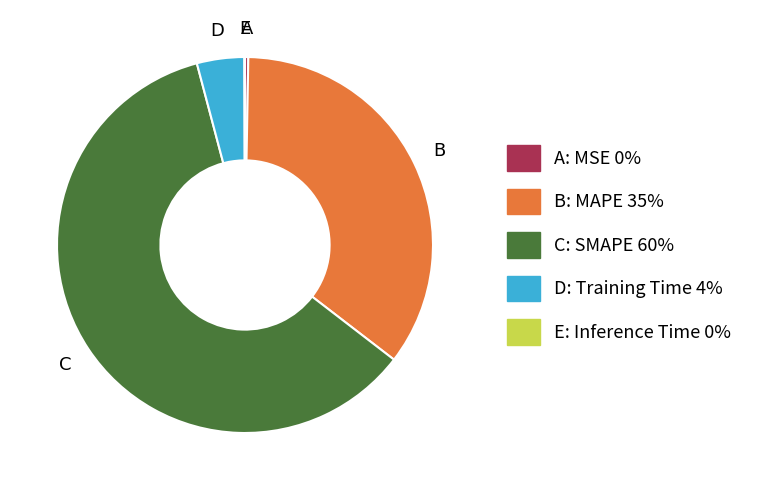

Is there any slice that represents more than half of the pie?

Yes